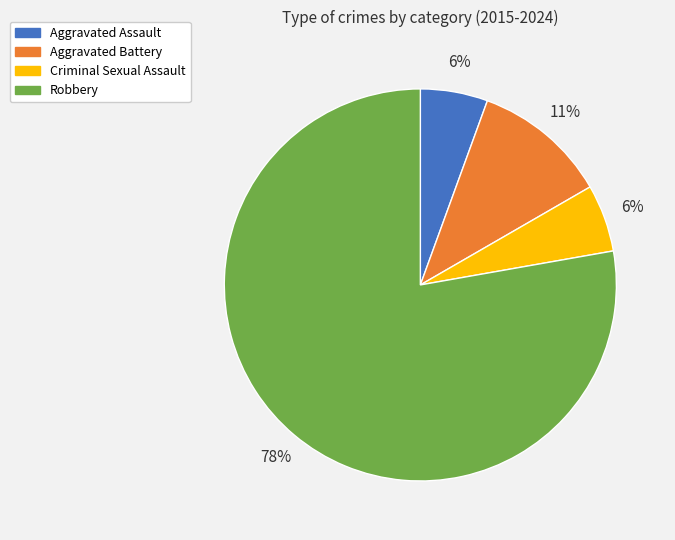

To the nearest percent, what is the average slice percentage?

25%